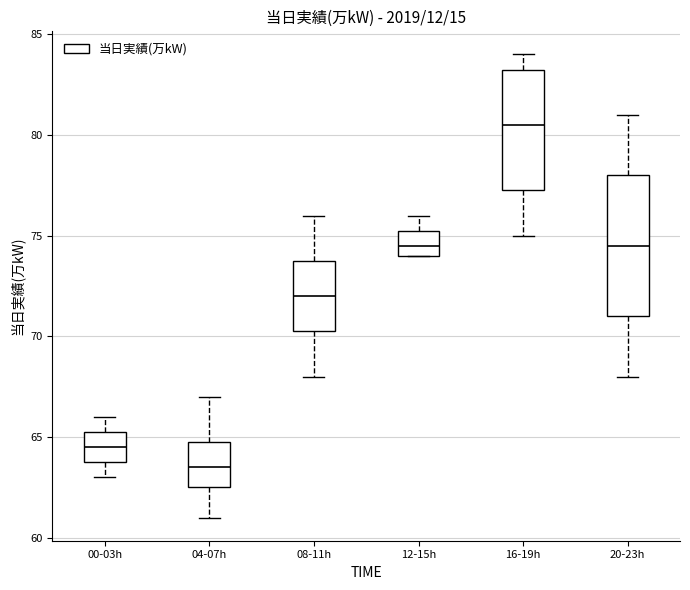

Reading left to right, read every box against the y-axis: the position of its median line, the range the box covers, and the ends of its whiskers. The values are not printed on the chart, so give them approximately, as read against the axis.

00-03h: median 64.5, box 64.0 to 65.5, whiskers 63.0 to 66.0
04-07h: median 63.5, box 62.5 to 65.0, whiskers 61.0 to 67.0
08-11h: median 72.0, box 70.5 to 74.0, whiskers 68.0 to 76.0
12-15h: median 74.5, box 74.0 to 75.5, whiskers 74.0 to 76.0
16-19h: median 80.5, box 77.5 to 83.5, whiskers 75.0 to 84.0
20-23h: median 74.5, box 71.0 to 78.0, whiskers 68.0 to 81.0